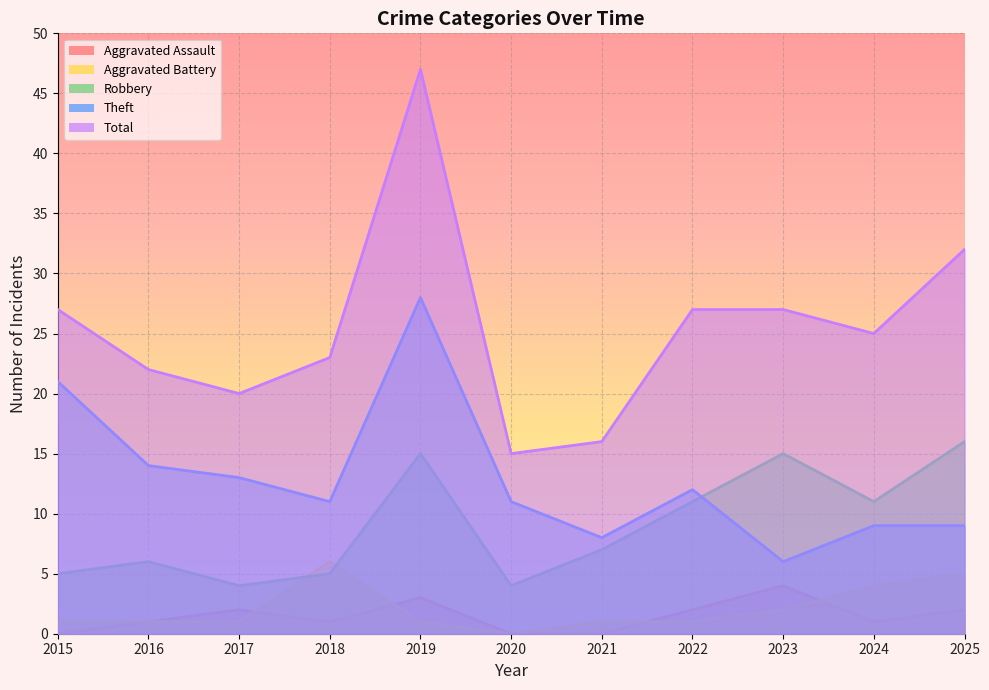

Which series has the largest range (max minus min)?

Total